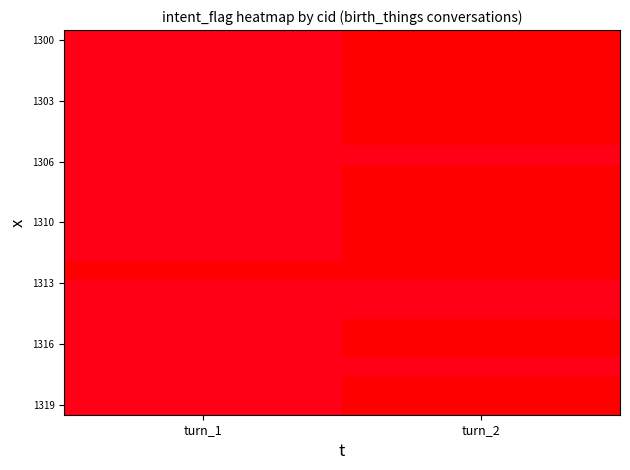

Which label corresponds to the smallest value in the chart?

turn_2